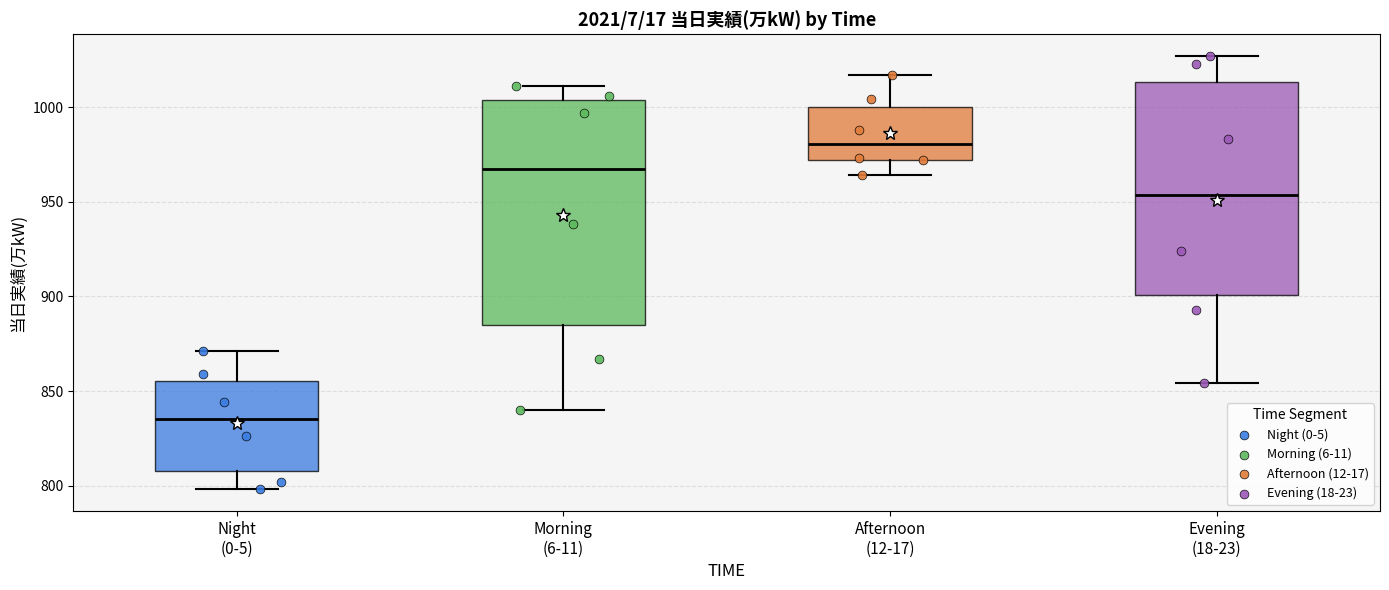

Comparing the boxes themselves (not the whiskers), which one is the tallest?

Morning (6-11)